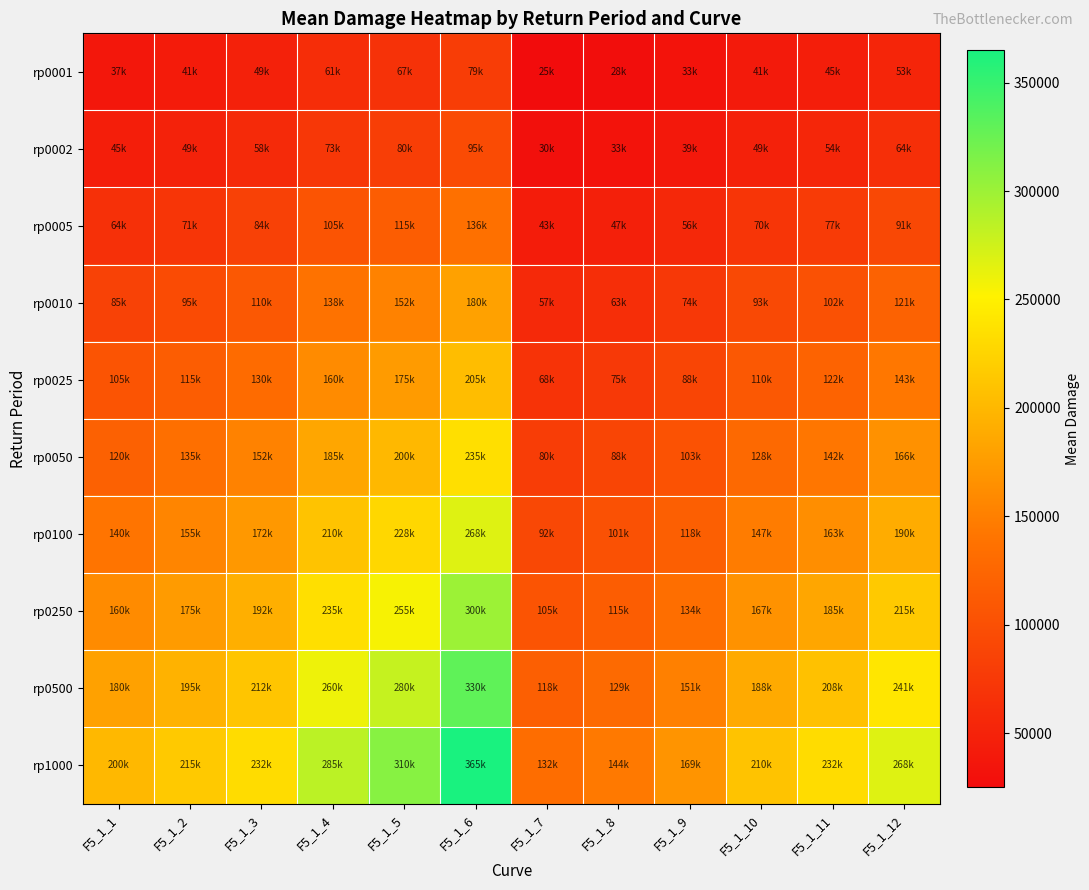

At how many categories does at least one series exceed 115075?

12